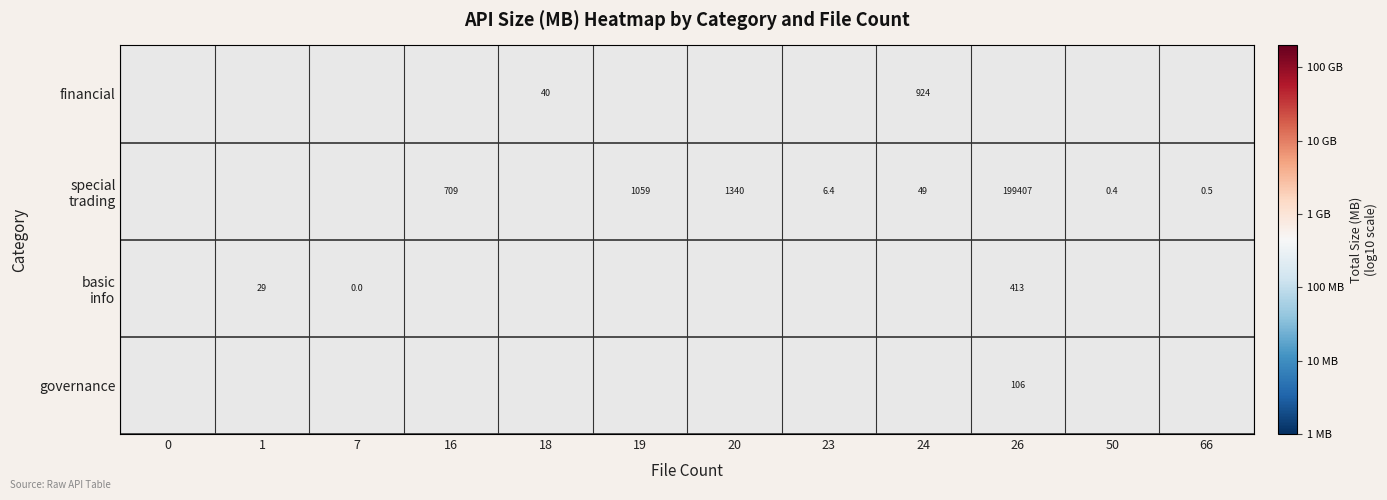

Is the value of governance at 0 greater than the value of financial at 24?

No